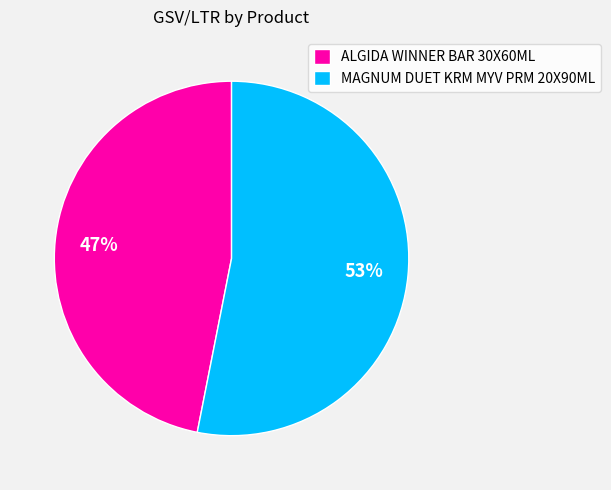

Rank the categories by value from highest to lowest.

MAGNUM DUET KRM MYV PRM 20X90ML, ALGIDA WINNER BAR 30X60ML